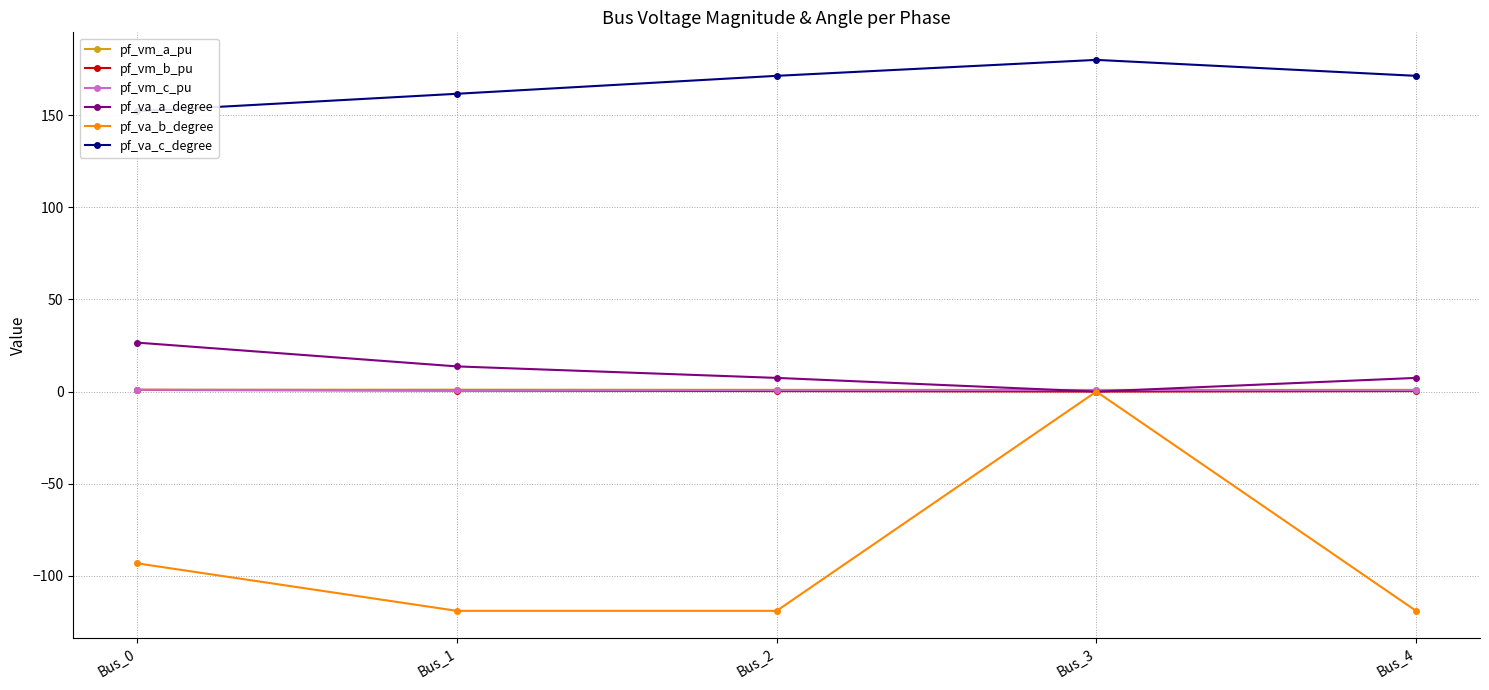

Rank the series by their maximum value, from lowest to highest.

pf_va_b_degree, pf_vm_b_pu, pf_vm_c_pu, pf_vm_a_pu, pf_va_a_degree, pf_va_c_degree